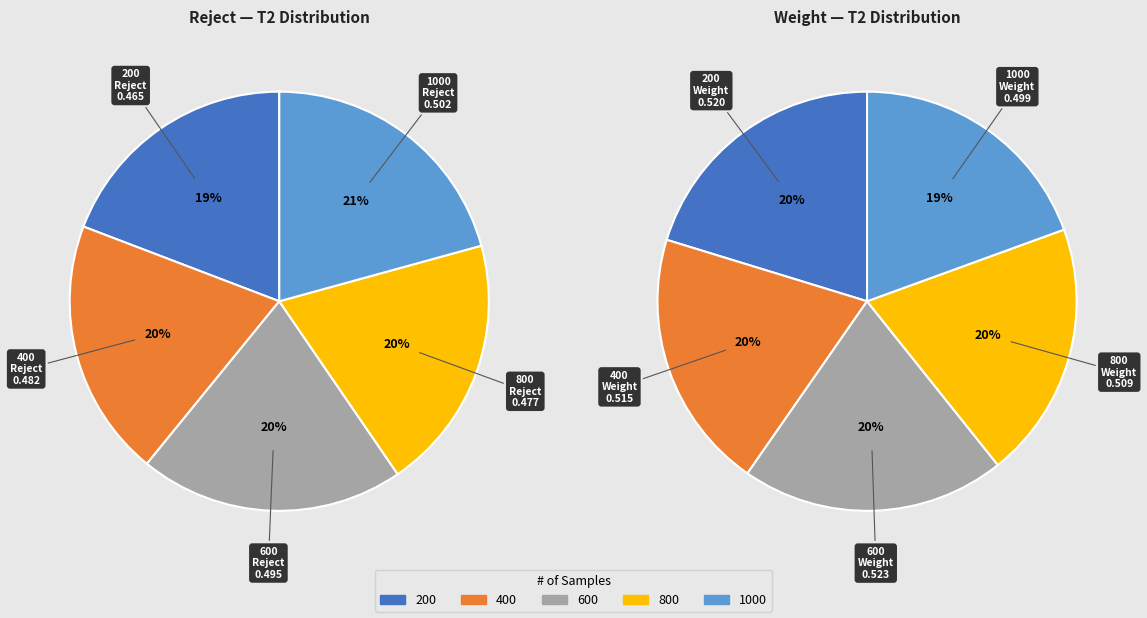

Rank the categories by value from highest to lowest.

600 Weight, 200 Weight, 400 Weight, 800 Weight, 1000 Reject, 1000 Weight, 600 Reject, 400 Reject, 800 Reject, 200 Reject